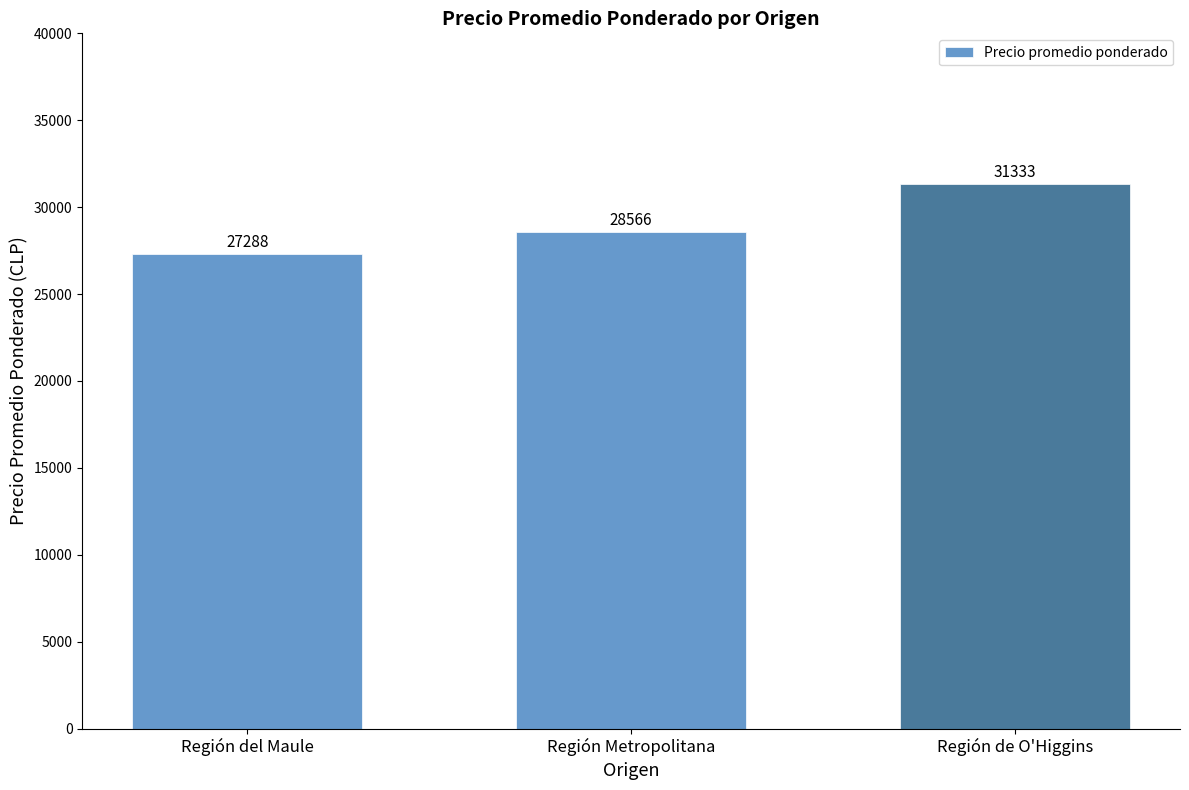

Reading left to right, list all the values displayed in this chart.

Región del Maule=27288	Región Metropolitana=28566	Región de O'Higgins=31333